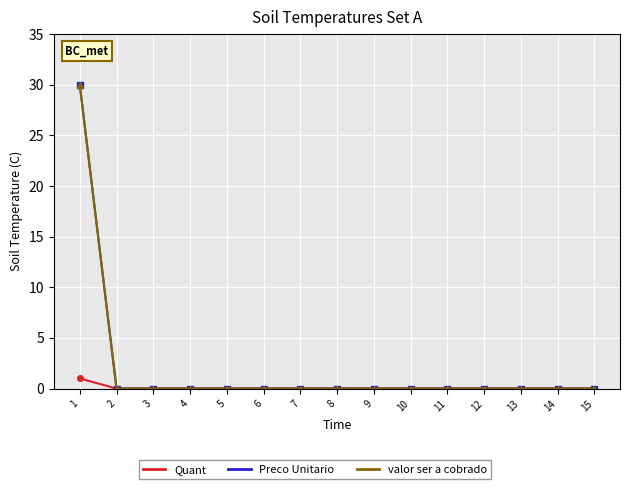

True or false: Preco Unitario and Quant cross at least once.

False